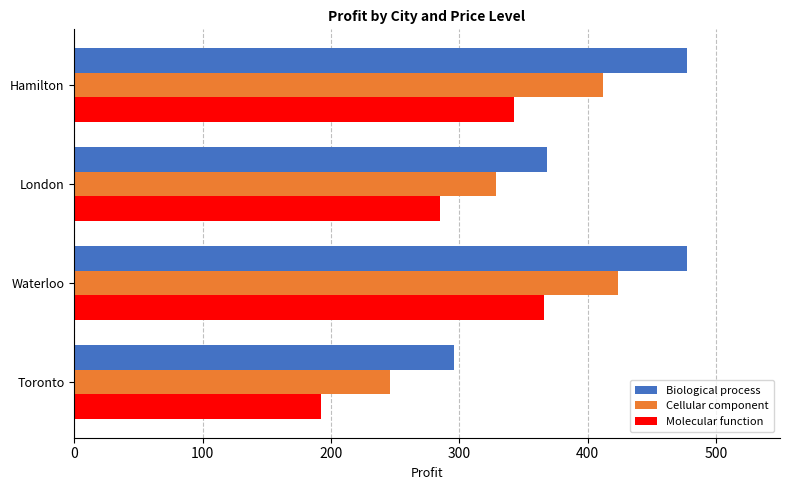

What is the greatest value displayed?

477.4